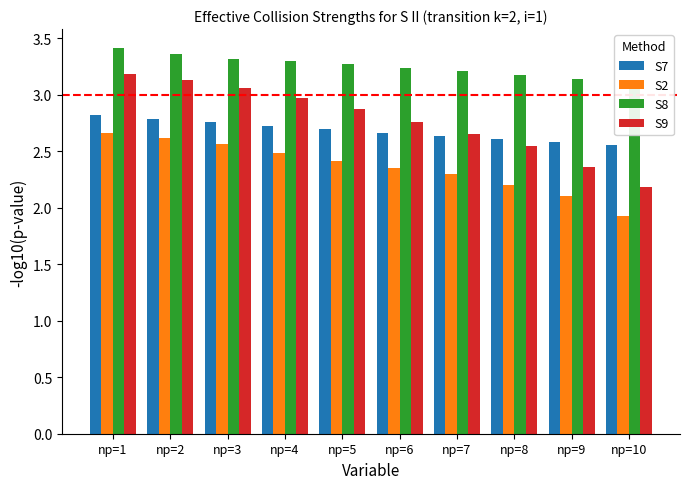

The S2 series shows 2.8 at np=10. True or false?

False